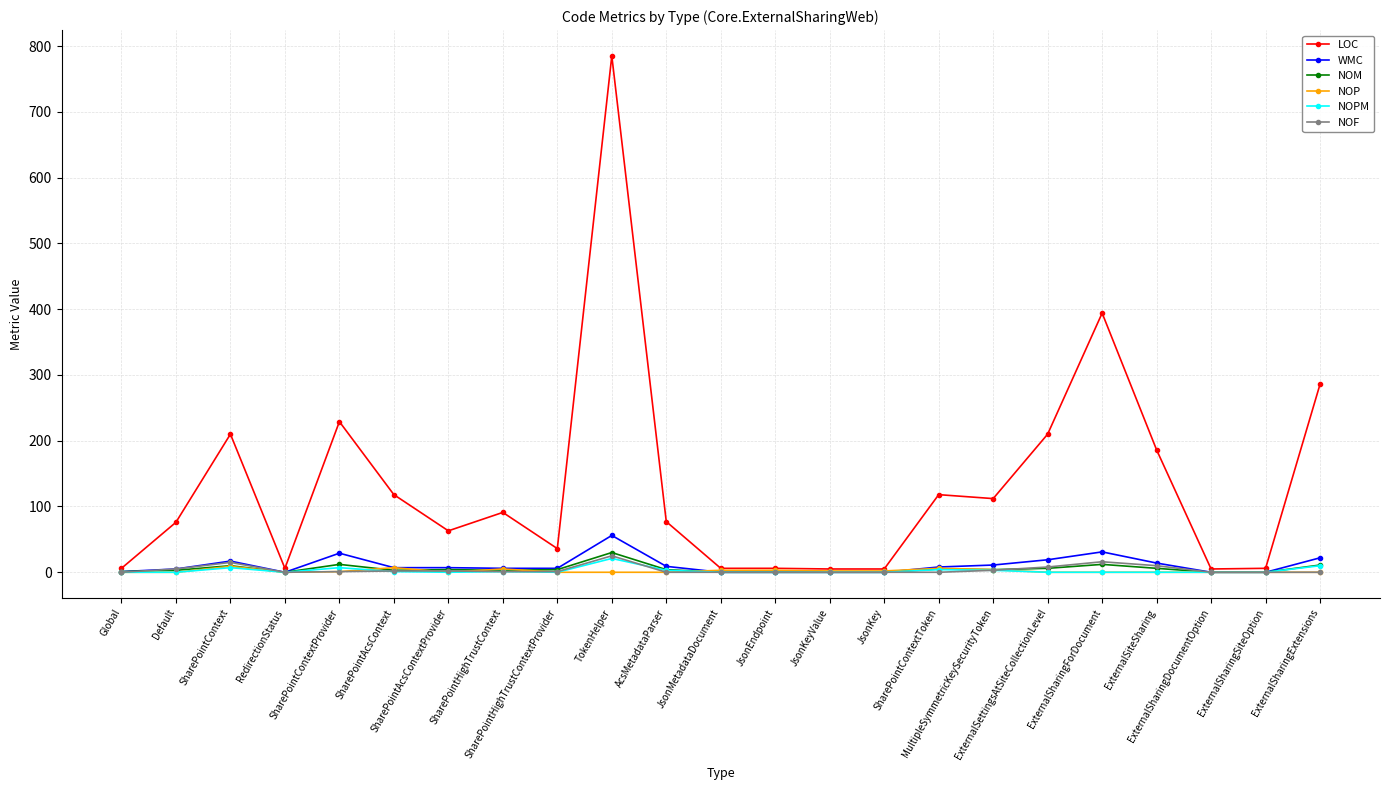

What is the difference between the second highest and second lowest values in the NOM series?

12